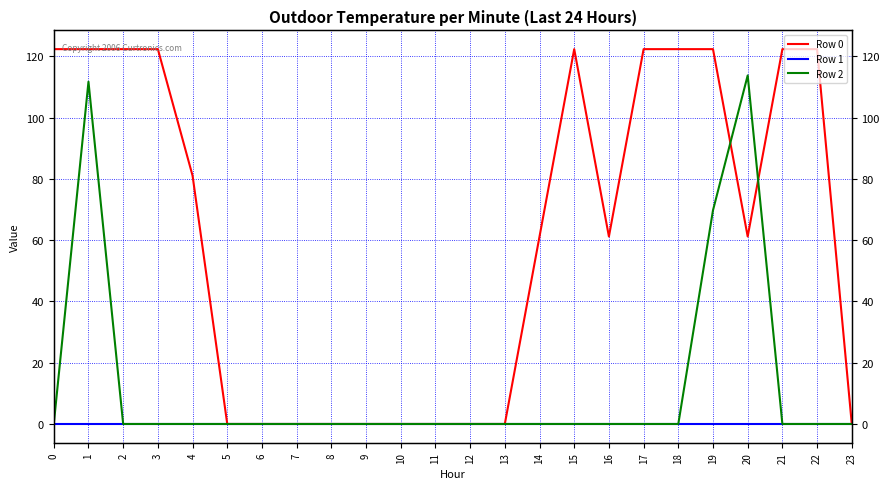

Which series has the largest range (max minus min)?

Row 0